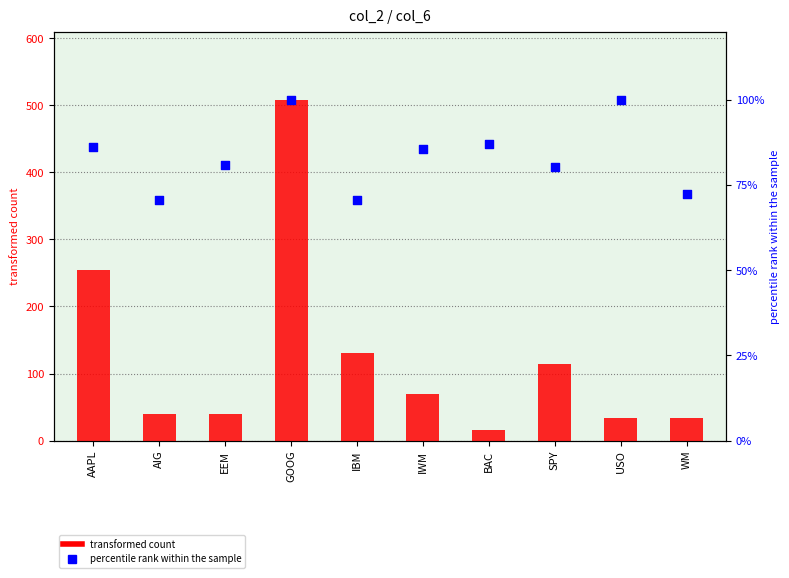

Which series has the widest spread of Y values?

transformed count